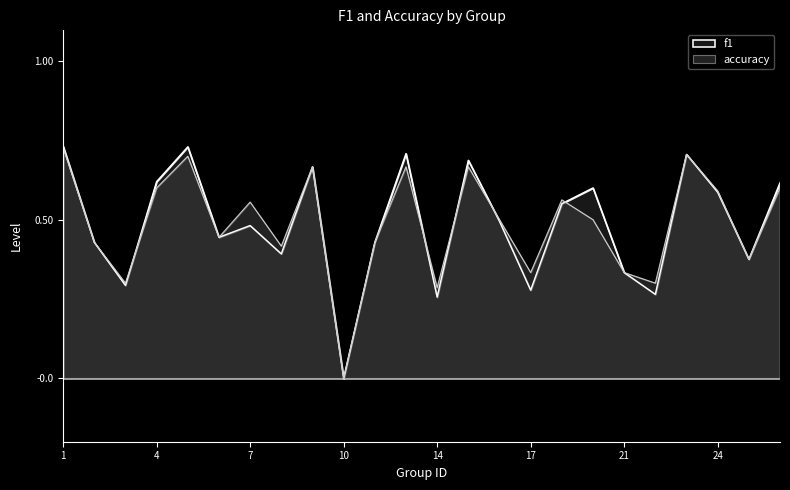

What is the total value across all series at 9?

1.3